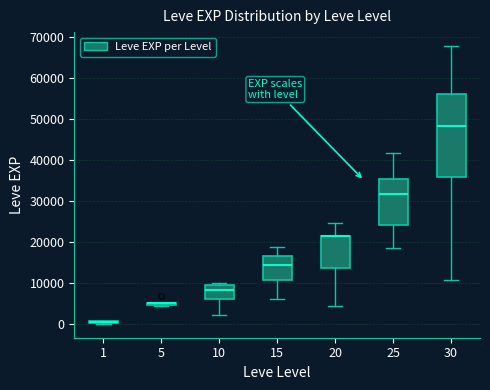

Comparing the boxes themselves (not the whiskers), which one is the tallest?

30